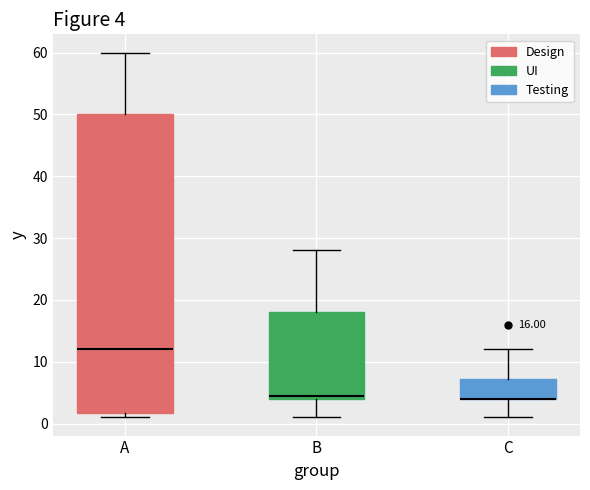

Comparing the boxes themselves (not the whiskers), which one is the tallest?

A